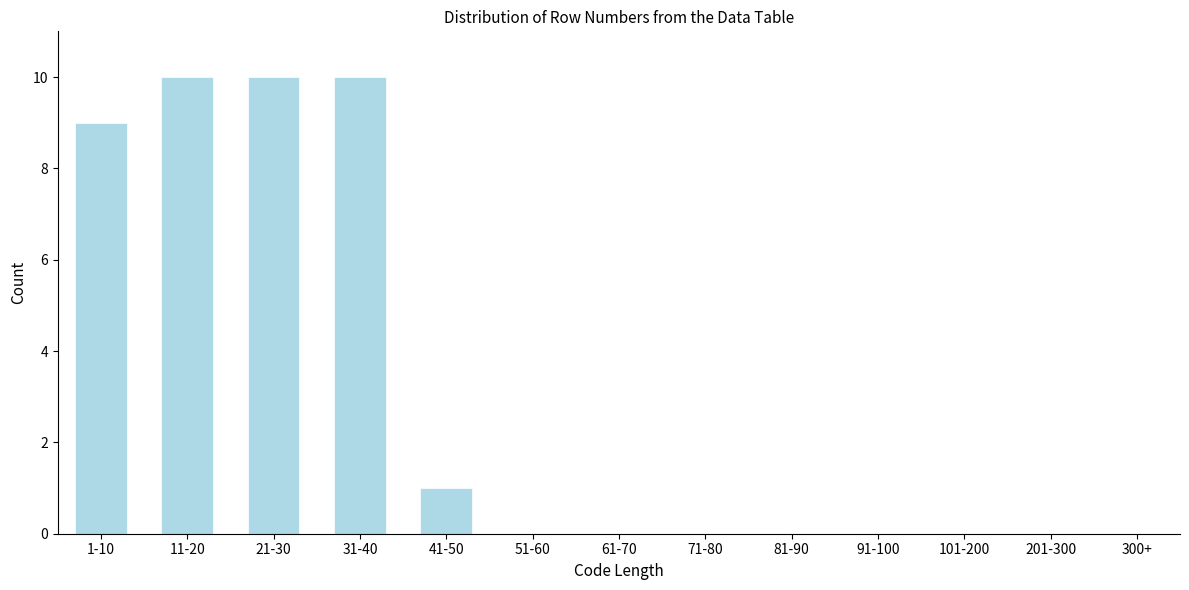

Reading left to right, what are all the values shown in this chart?

1-10=9	11-20=10	21-30=10	31-40=10	41-50=1	51-60=0	61-70=0	71-80=0	81-90=0	91-100=0	101-200=0	201-300=0	300+=0